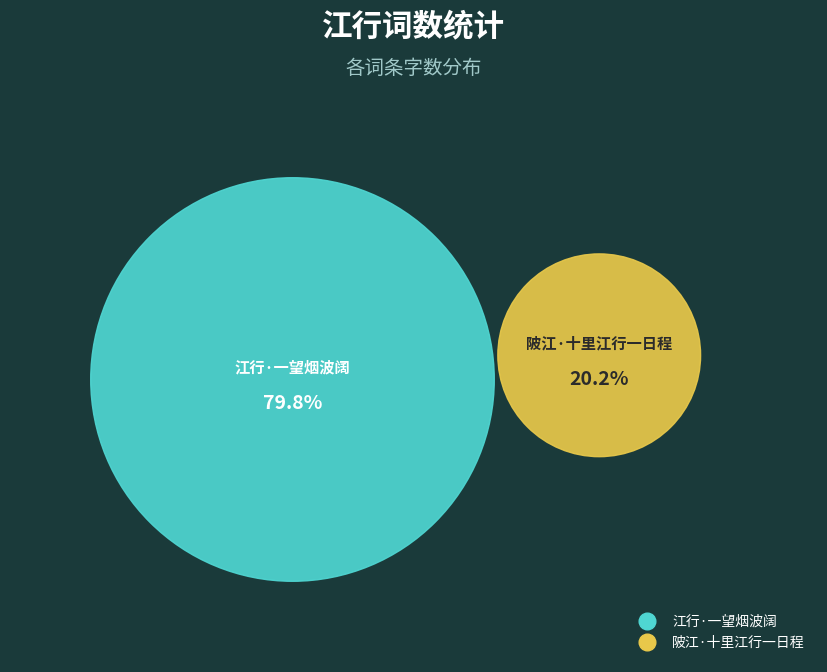

Count the number of slices in the pie.

2